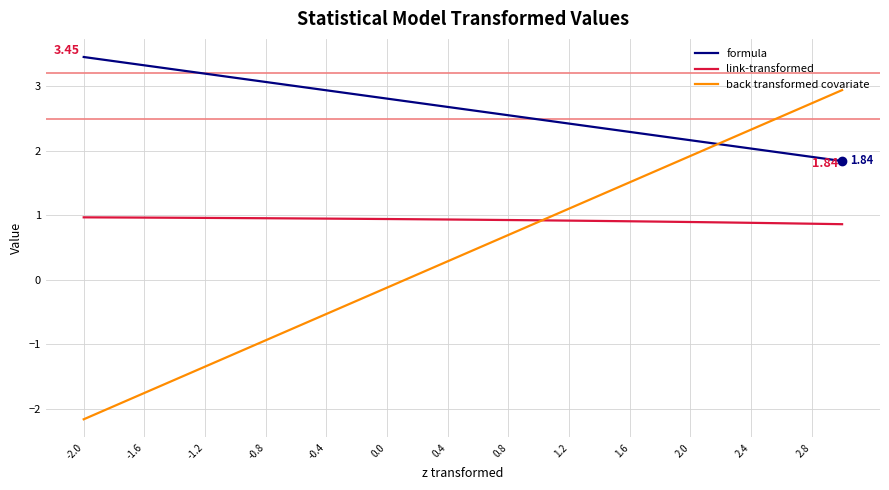

True or false: formula and link-transformed intersect in this chart.

False